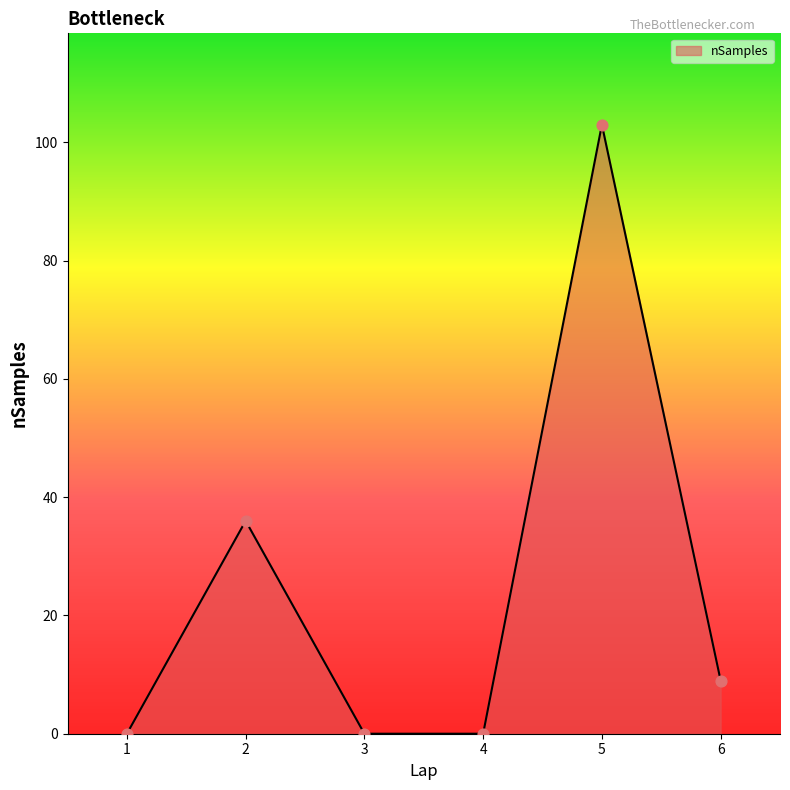

What is the change in value from 1 to 5?

+103